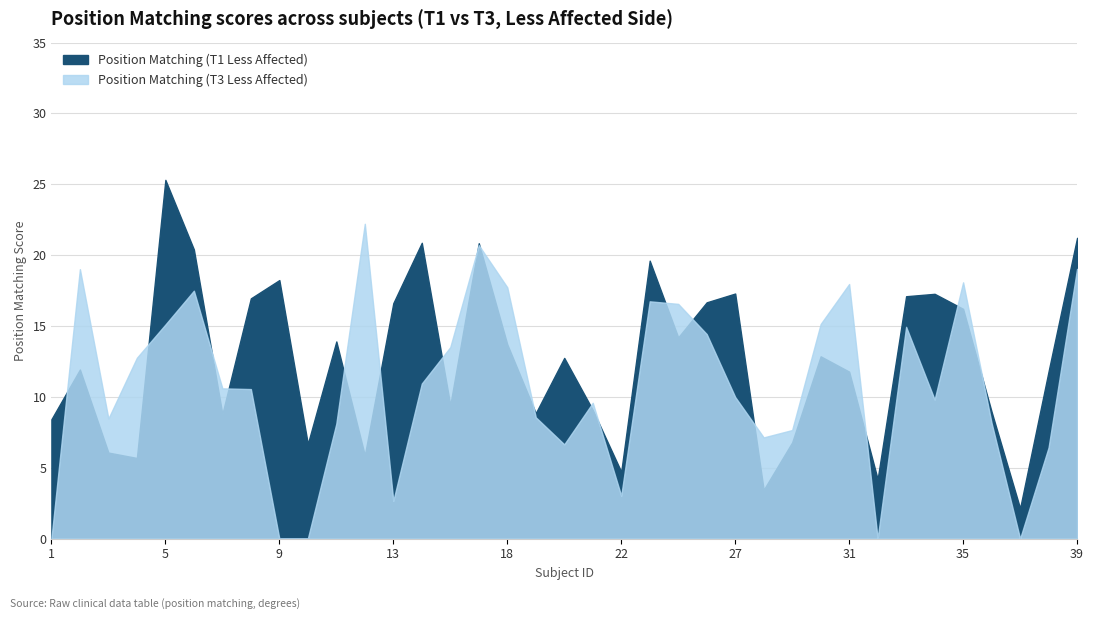

List the labels in order of Position Matching (T3) value, largest first.

12, 17, 39, 2, 35, 31, 18, 6, 24, 25, 30, 5, 33, 26, 16, 4, 14, 7, 8, 27, 34, 21, 19, 3, 36, 11, 29, 28, 20, 38, 22, 13, 1, 9, 10, 32, 37